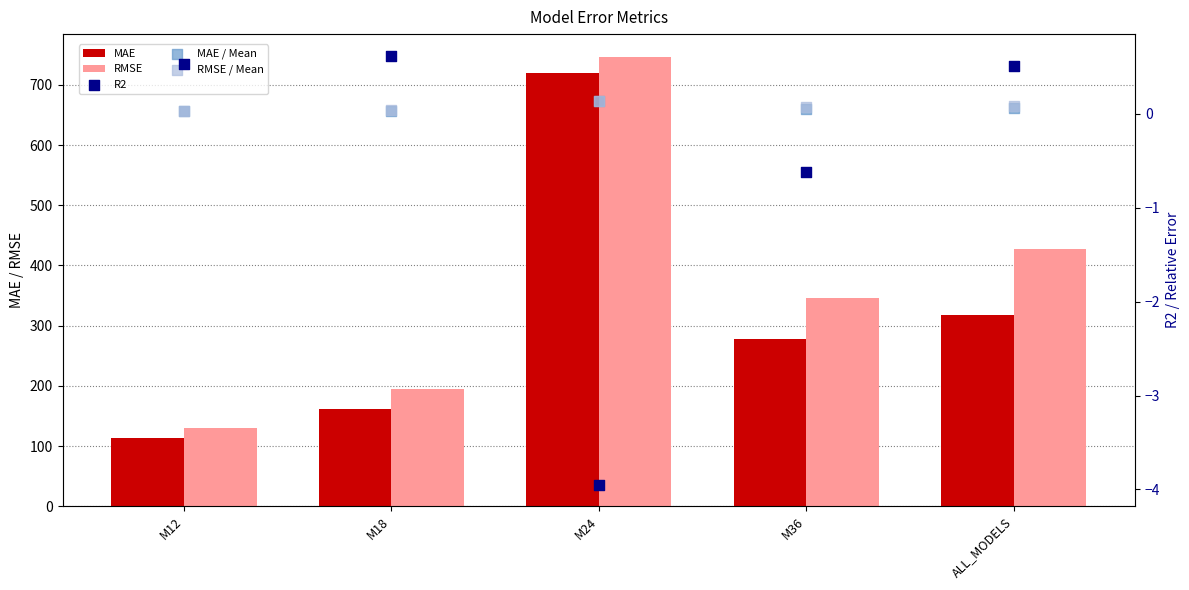

Is the value of R2 at M12 greater than the value of MAE / Mean at ALL_MODELS?

Yes